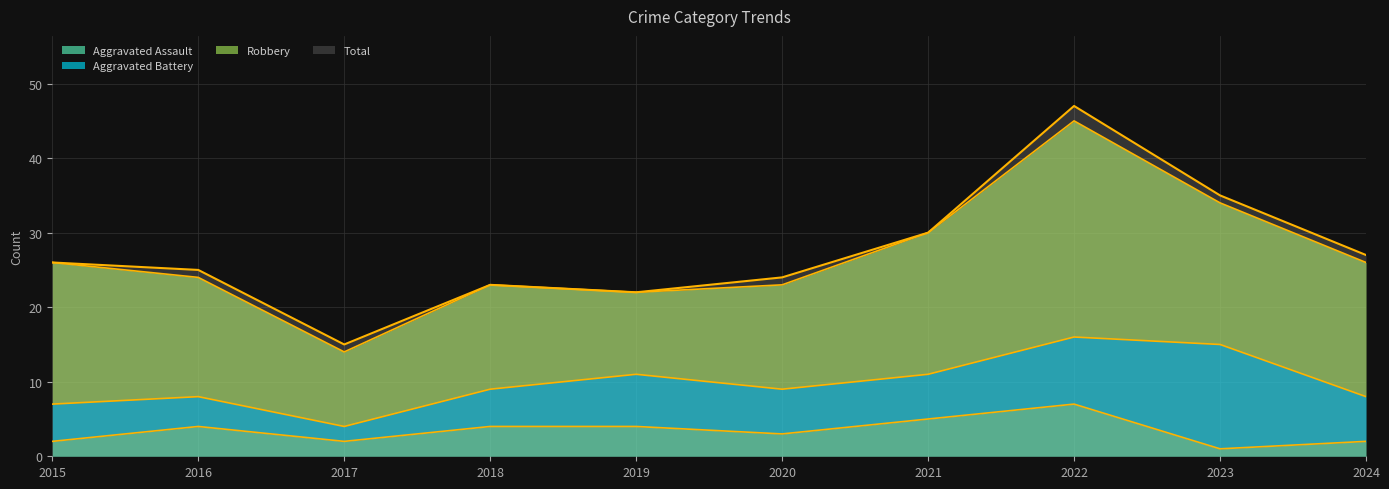

True or false: Aggravated Assault and Total cross at least once.

False